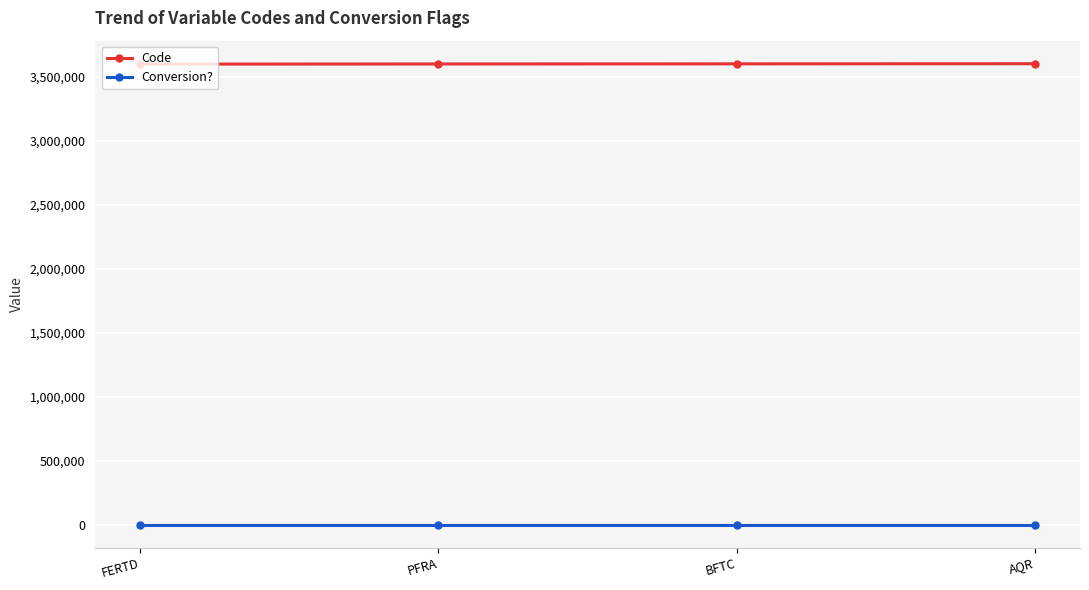

What is the total value across all series at PFRA?

3602000